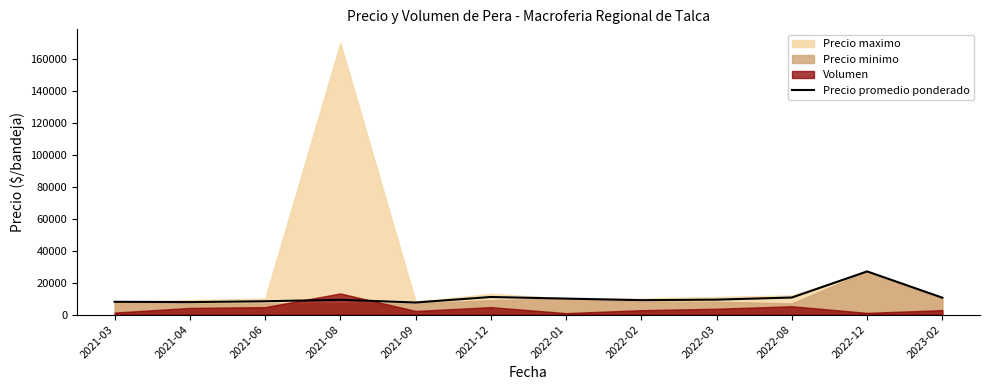

What value does the data have at 2022-03, to the nearest 50?

9350